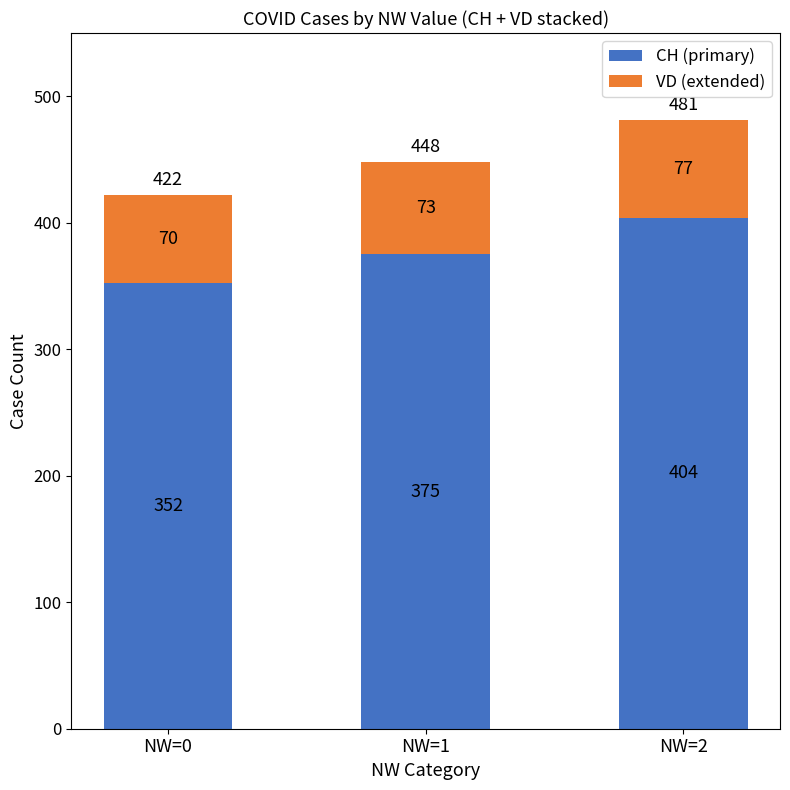

What is the sum of the CH (primary) values at NW=2 and NW=1?

779